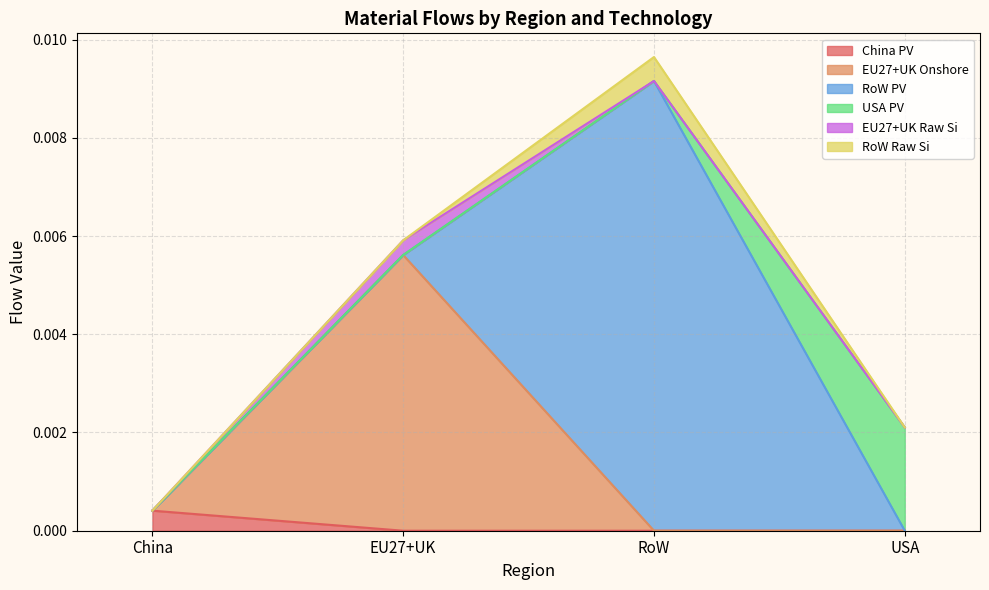

The value of EU27+UK Onshore at EU27+UK is 0.0. True or false?

True